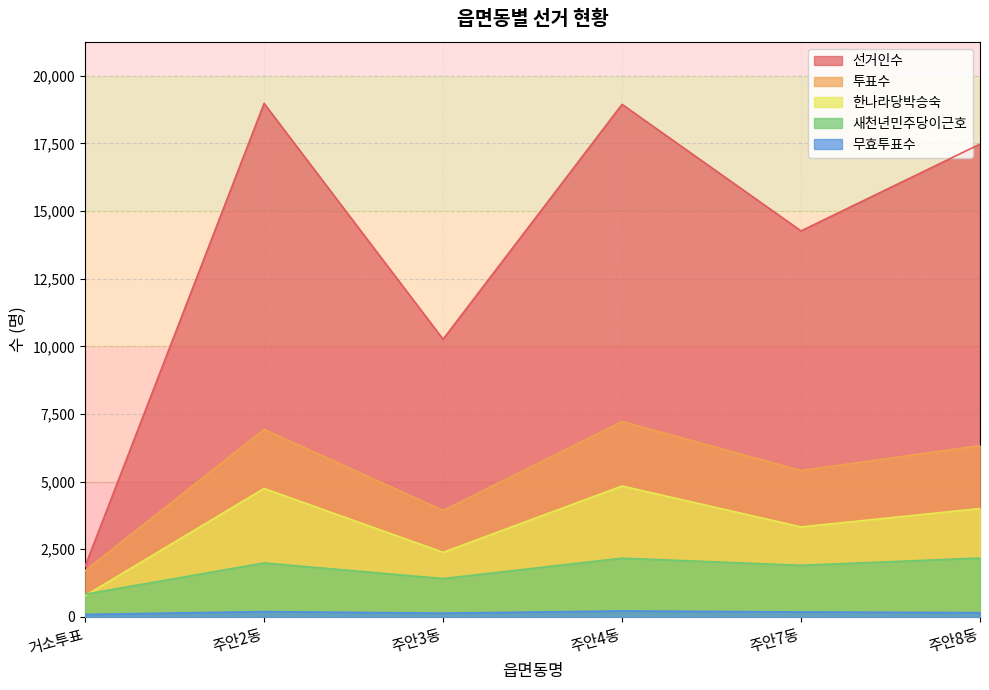

How many series are shown in this chart?

5